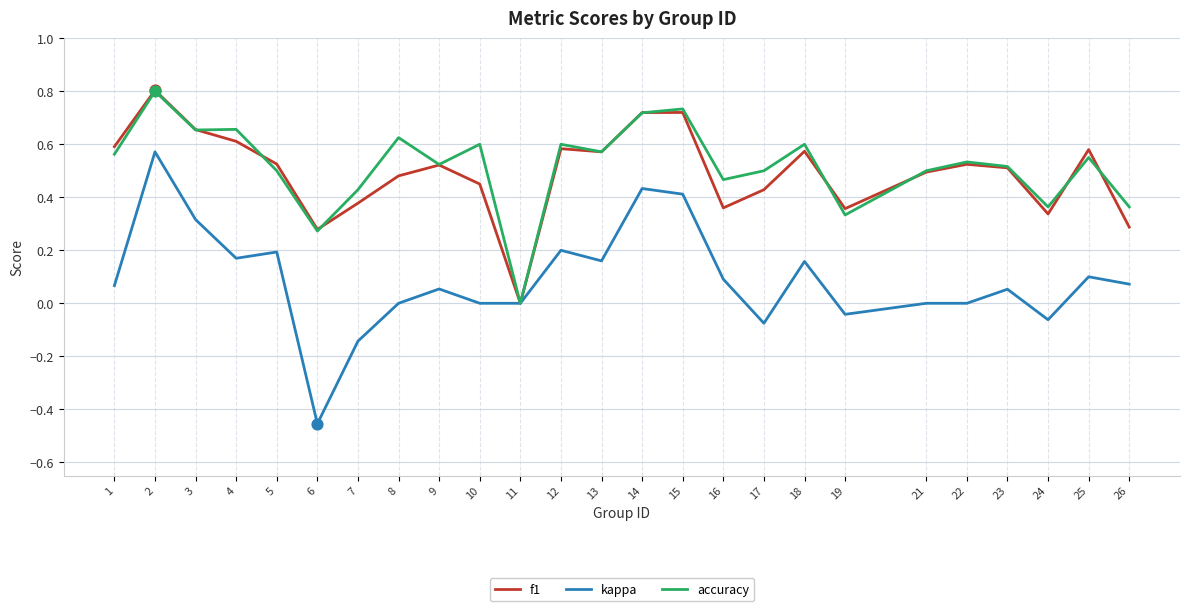

Is the value of f1 at 13 greater than the value of kappa at 1?

Yes